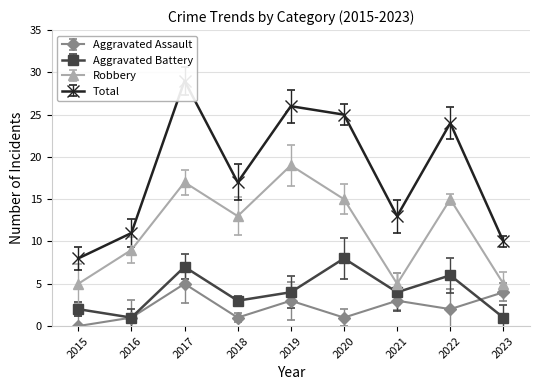

What are all the series names shown in the legend?

Aggravated Assault, Aggravated Battery, Robbery, Total